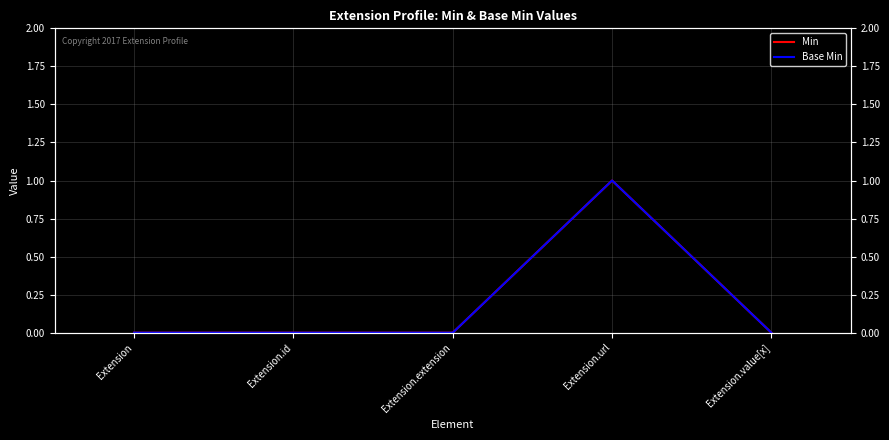

Reading left to right, what are all the values shown in this chart?

Min: Extension=0	Extension.id=0	Extension.extension=0	Extension.url=1	Extension.value[x]=0
Base Min: Extension=0	Extension.id=0	Extension.extension=0	Extension.url=1	Extension.value[x]=0